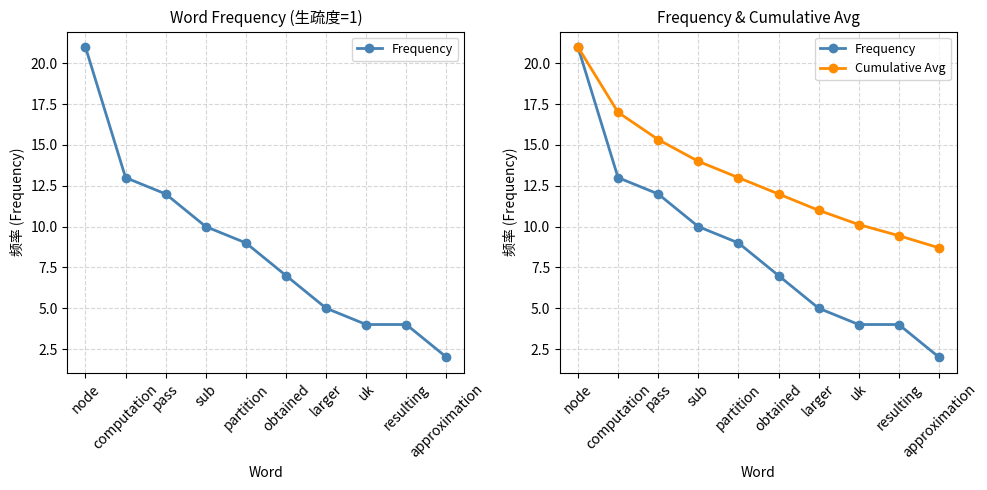

The value of Cumulative Avg at node is 29.9. True or false?

False